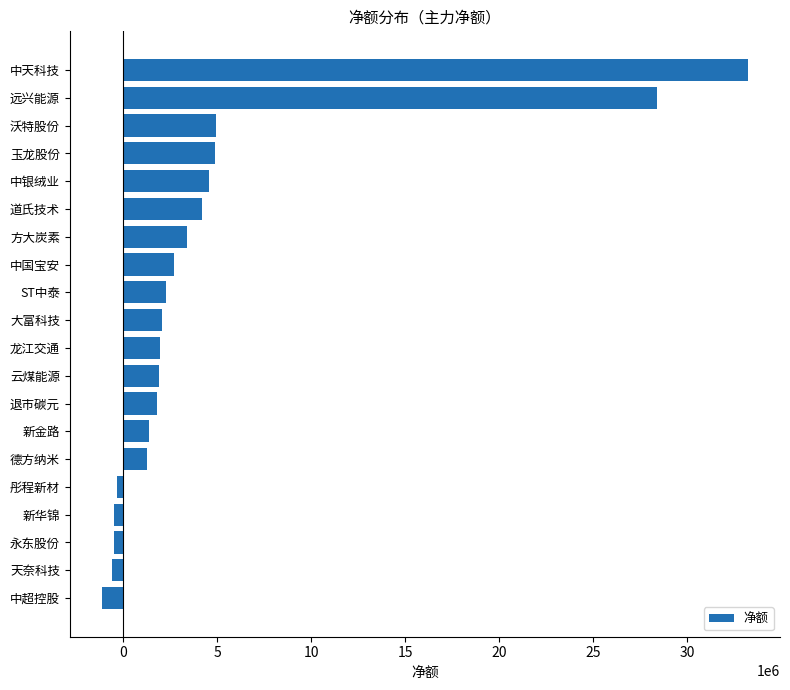

What is the change in value from 道氏技术 to 远兴能源?

+24190970